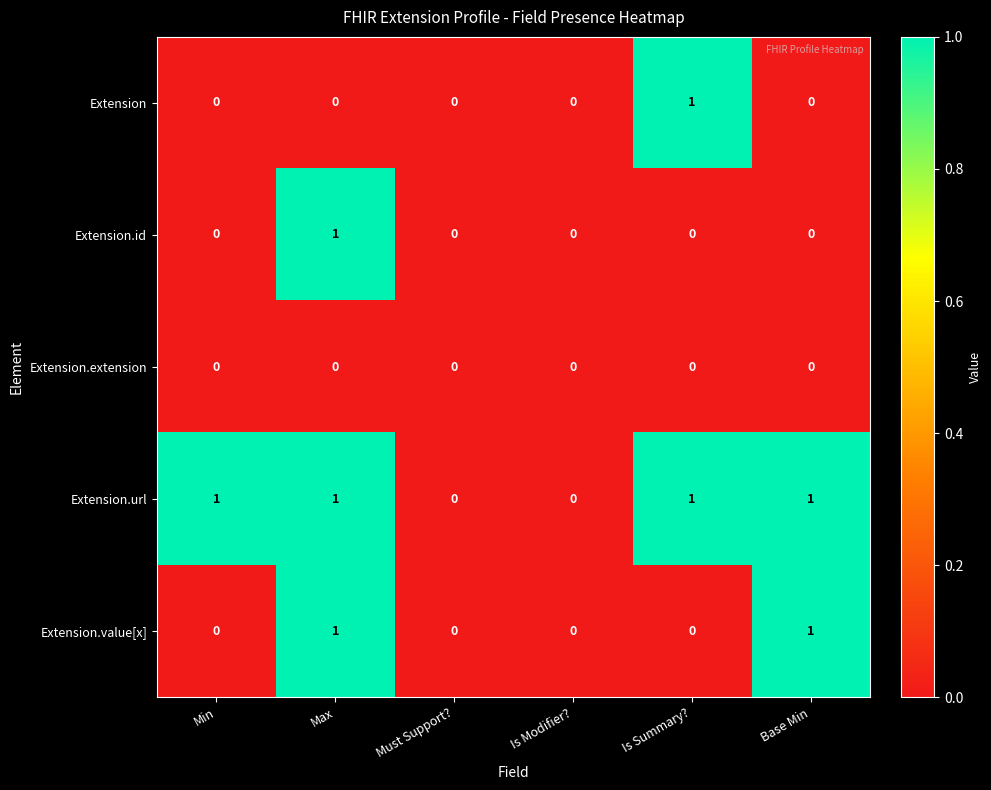

Reading right to left, extract all data points from this chart.

Extension: 0	1	0	0	0	0
Extension.id: 0	0	0	0	1	0
Extension.extension: 0	0	0	0	0	0
Extension.url: 1	1	0	0	1	1
Extension.value[x]: 1	0	0	0	1	0